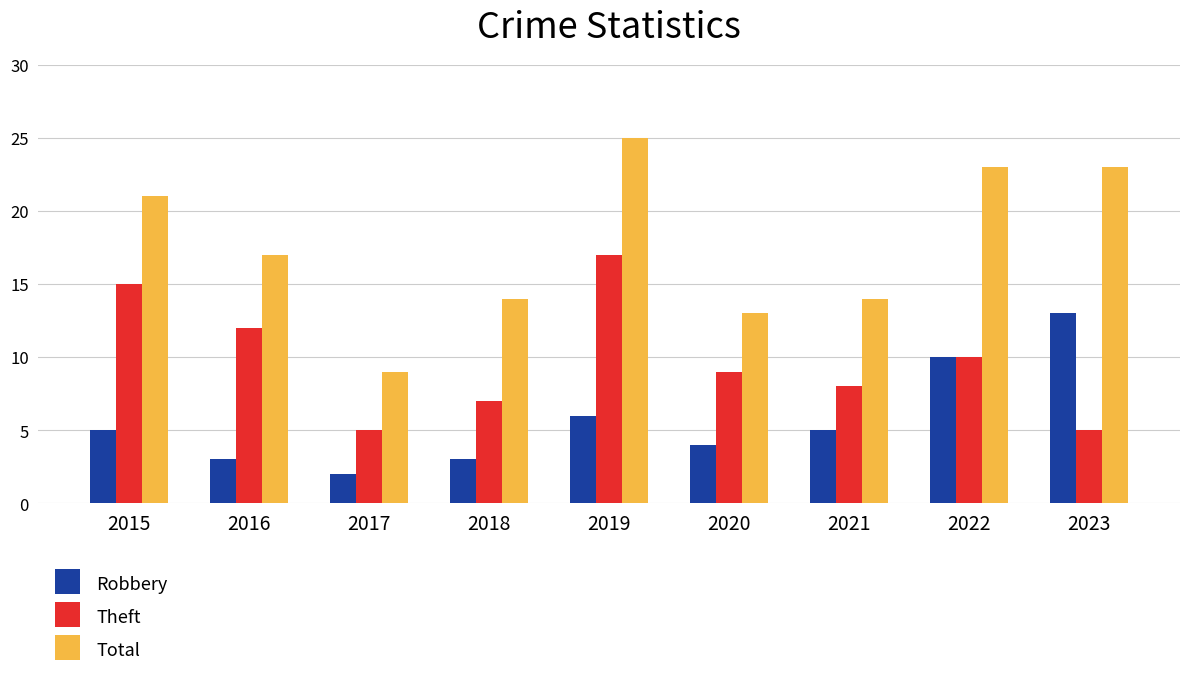

List the series in order of their peak value, lowest first.

Robbery, Theft, Total